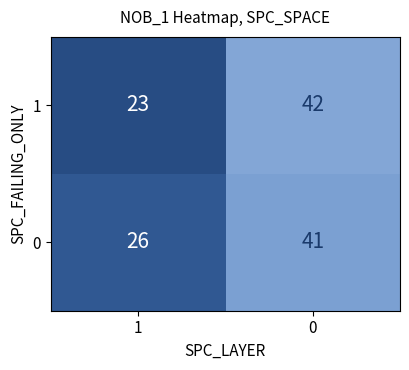

What is the difference between the 1 values at 0 and 1?

19